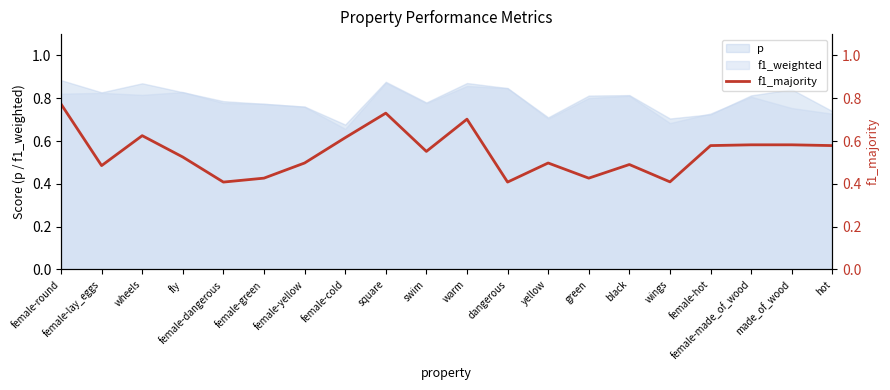

What is the value of the 17th point from the left?

0.6